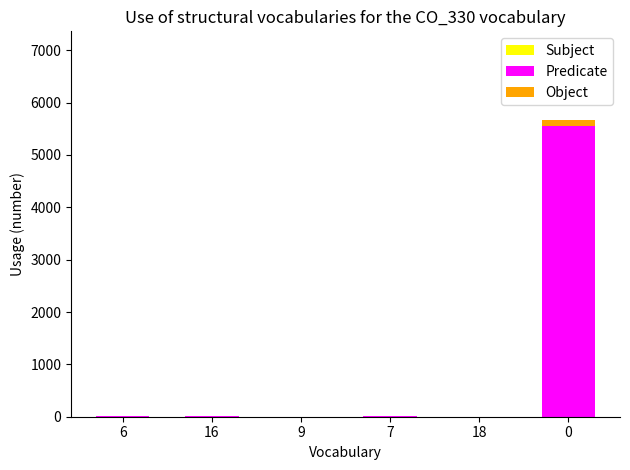

The value of Predicate at 0 is 5561.4. True or false?

True